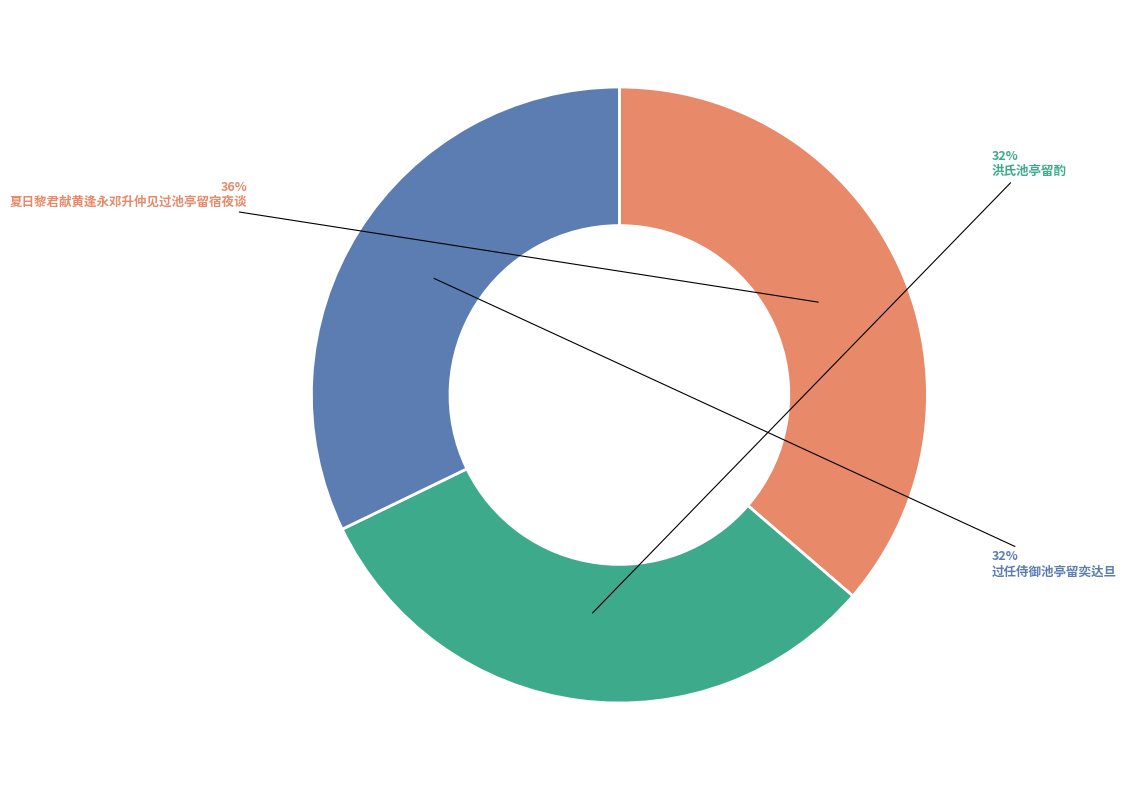

What is the ratio of the value at 洪氏池亭留酌 to the value at 过任侍御池亭留奕达旦?

1.0